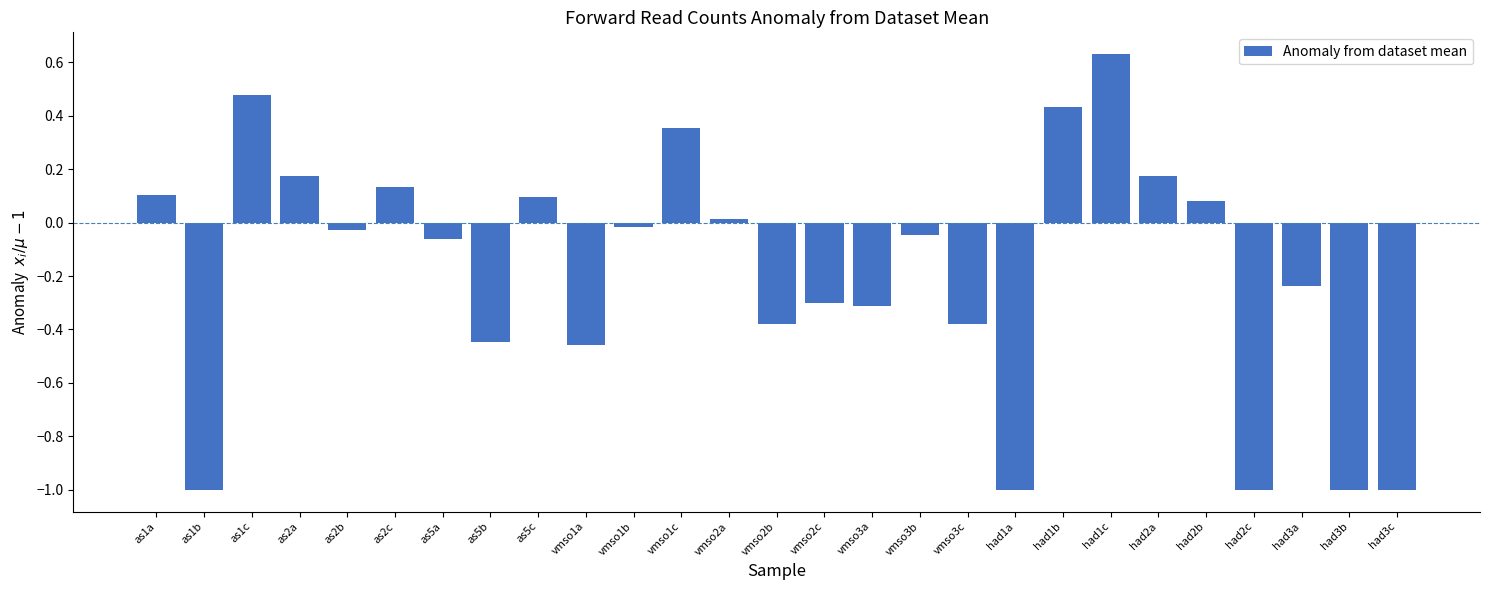

What value does the data have at had3c?

-1.0